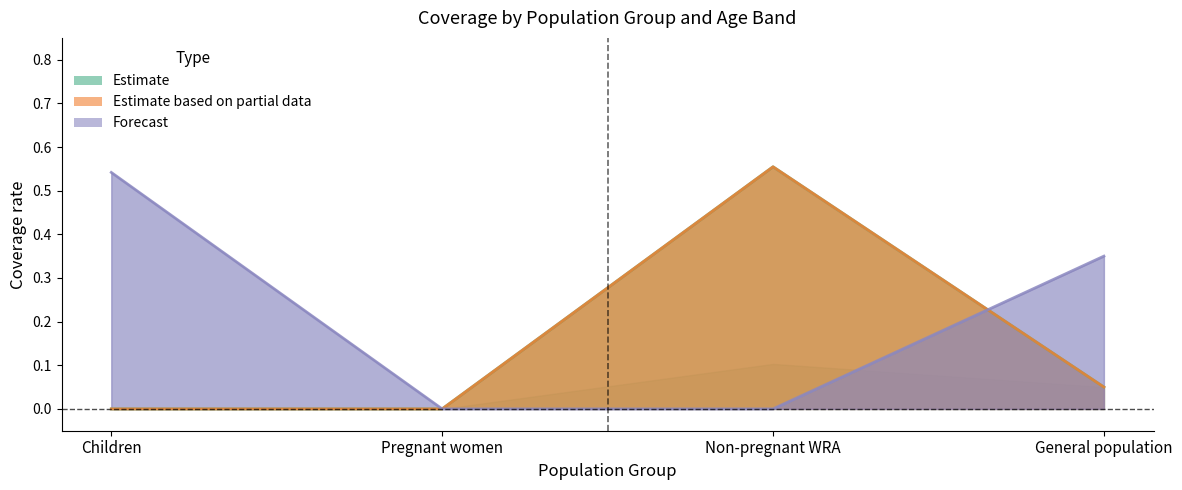

The value of WRA: 20-29 years at Children is 0.3. True or false?

False